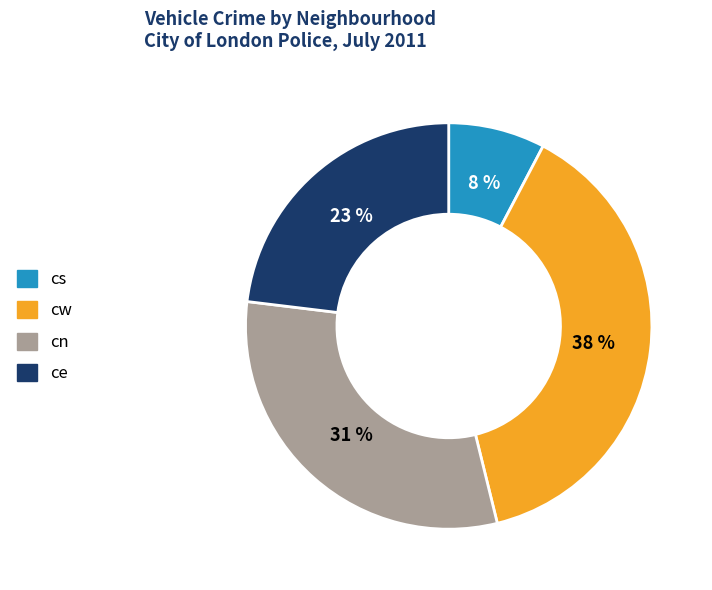

To the nearest percent, what is the difference between the cn and ce slice percentages?

8%